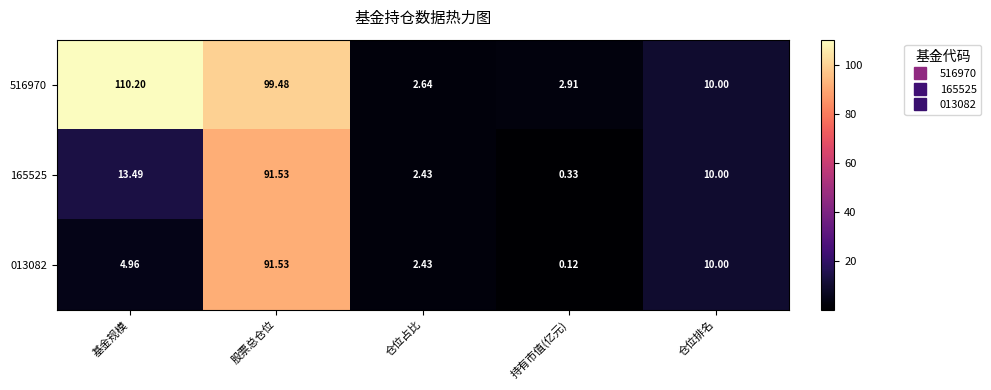

Rank the categories by 516970 value from highest to lowest.

基金规模, 股票总仓位, 仓位排名, 持有市值(亿元), 仓位占比